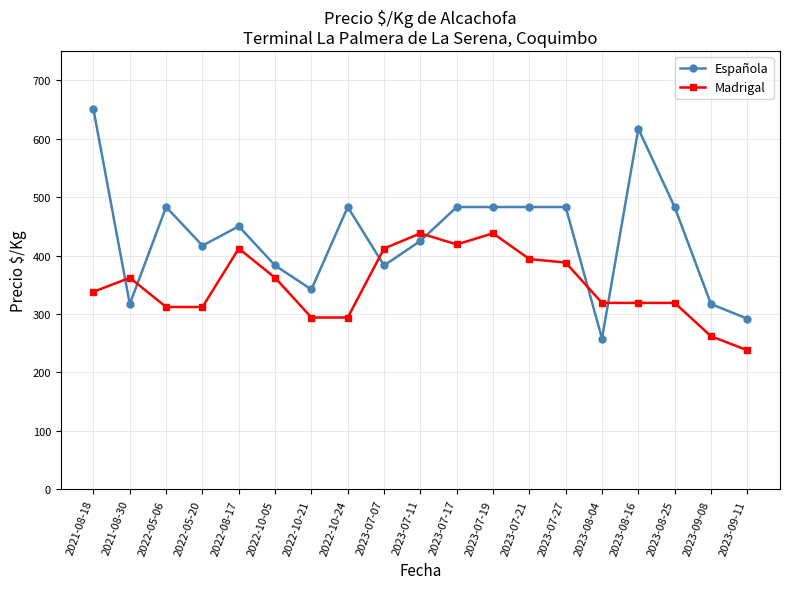

What is the label of the 7th point from the right?

2023-07-21